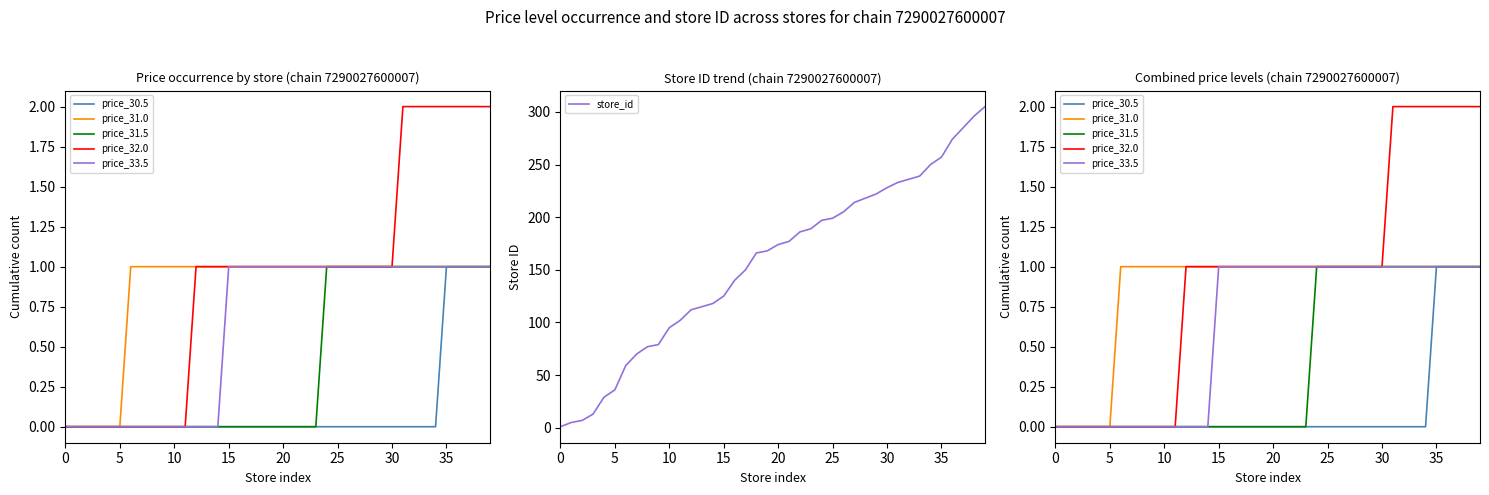

What are all the series names shown in the legend?

price_30.5, price_31.0, price_31.5, price_32.0, price_33.5, store_id